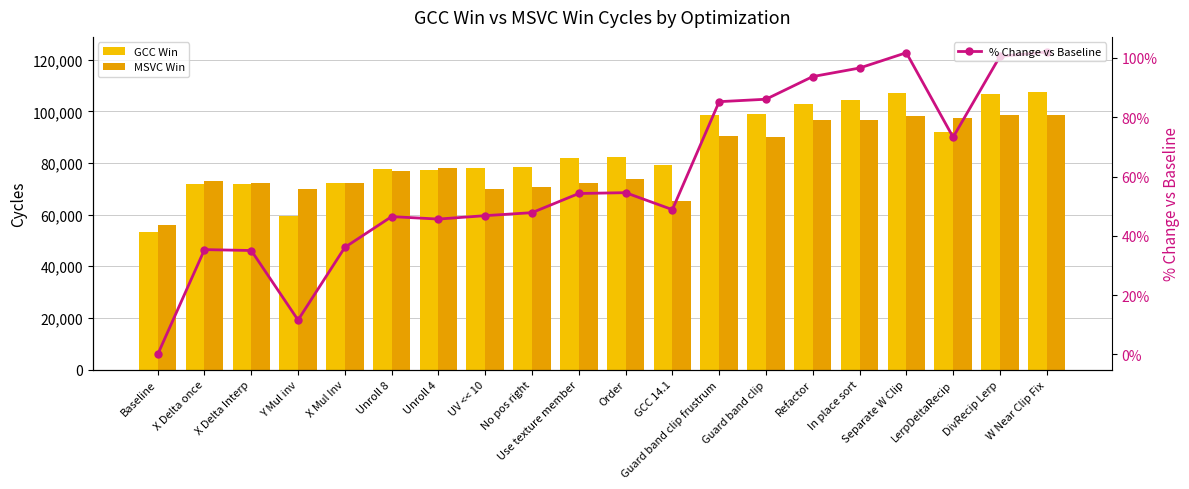

At which category does the chart reach its peak across all series?

W Near Clip Fix